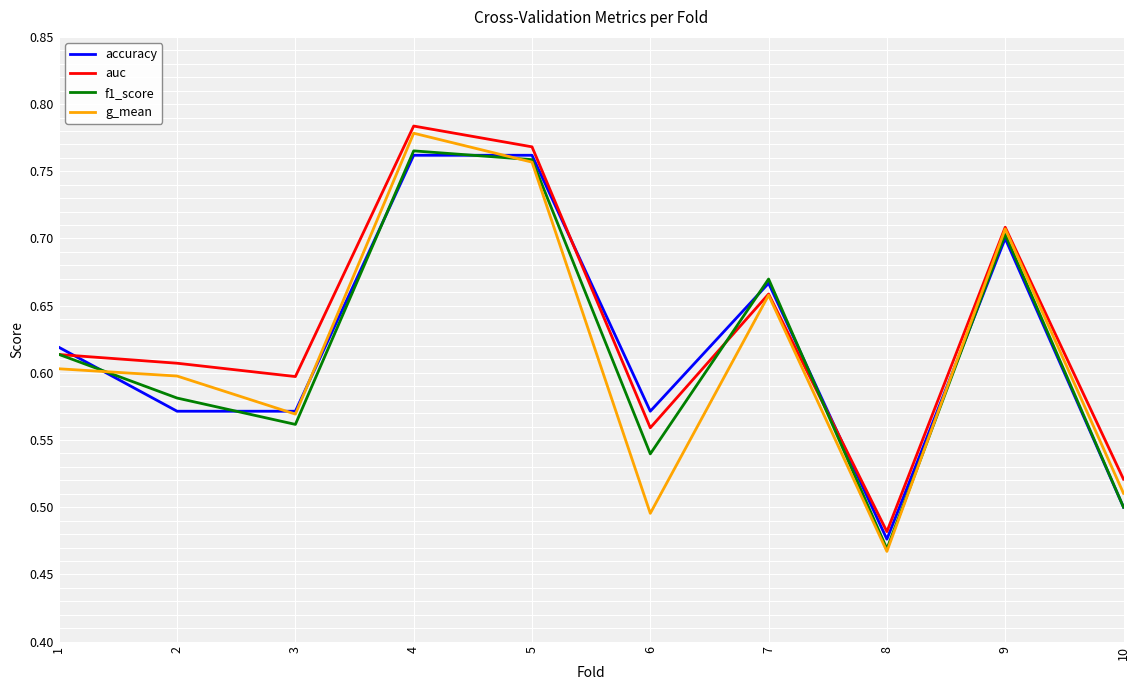

Which series has the largest range (max minus min)?

g_mean